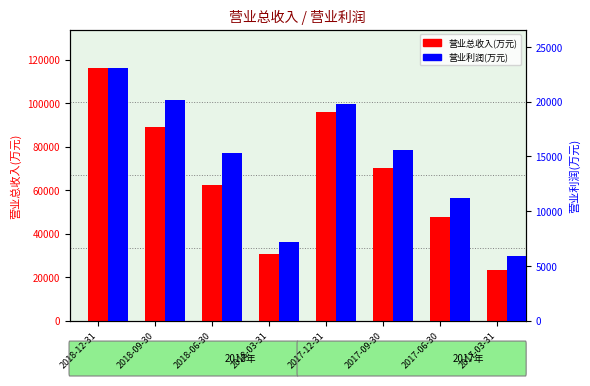

How many data points in 营业总收入(万元) are less than 70355?

4